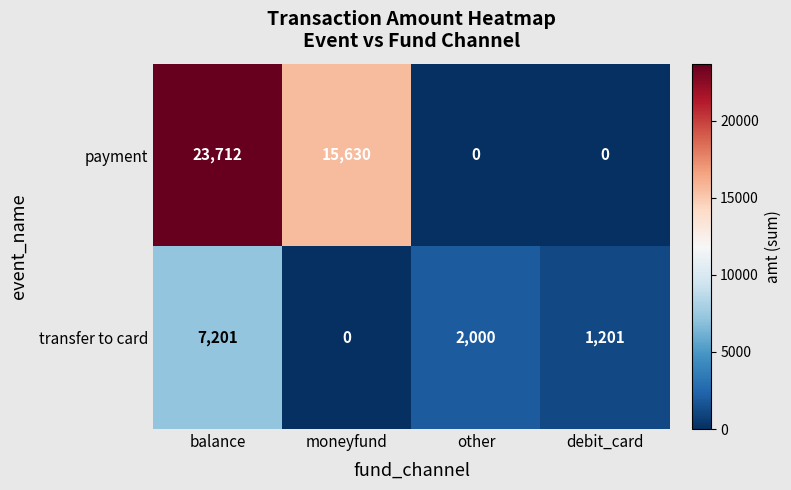

What is the difference between the payment values at moneyfund and balance?

8082